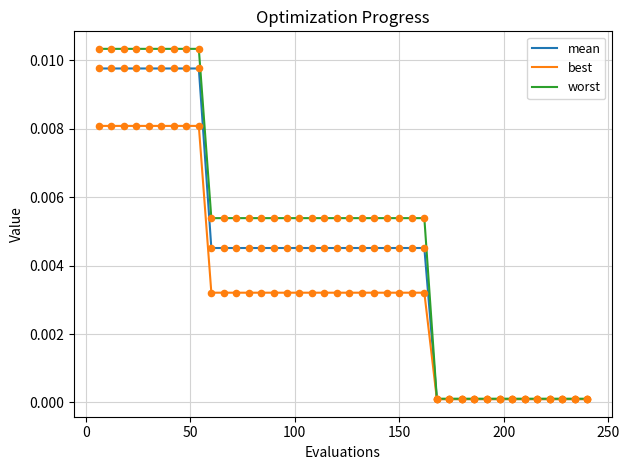

Which series has the widest spread of values?

worst